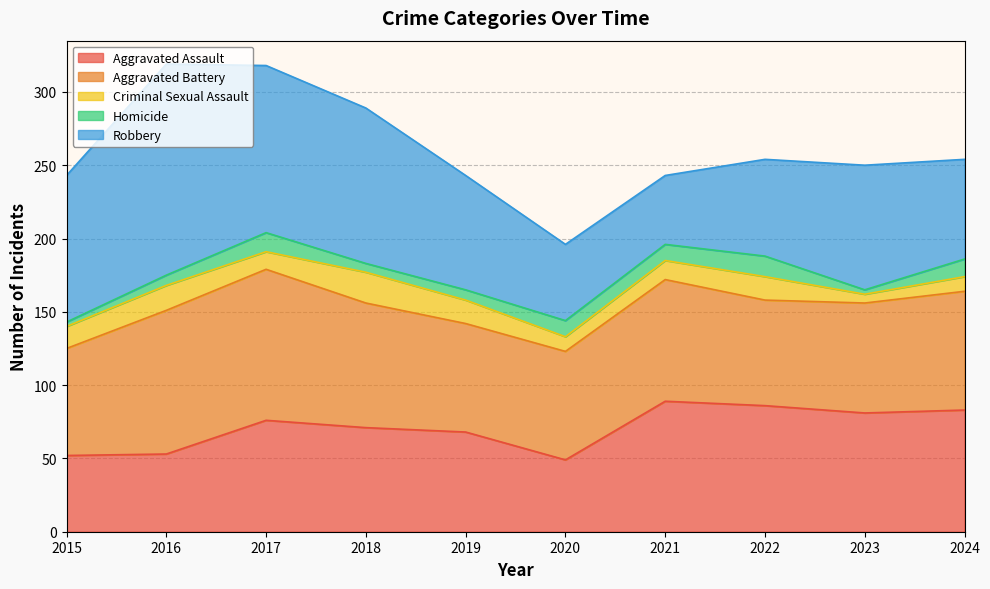

Which series ends up on top after the final intersection of Aggravated Assault and Aggravated Battery?

Aggravated Assault